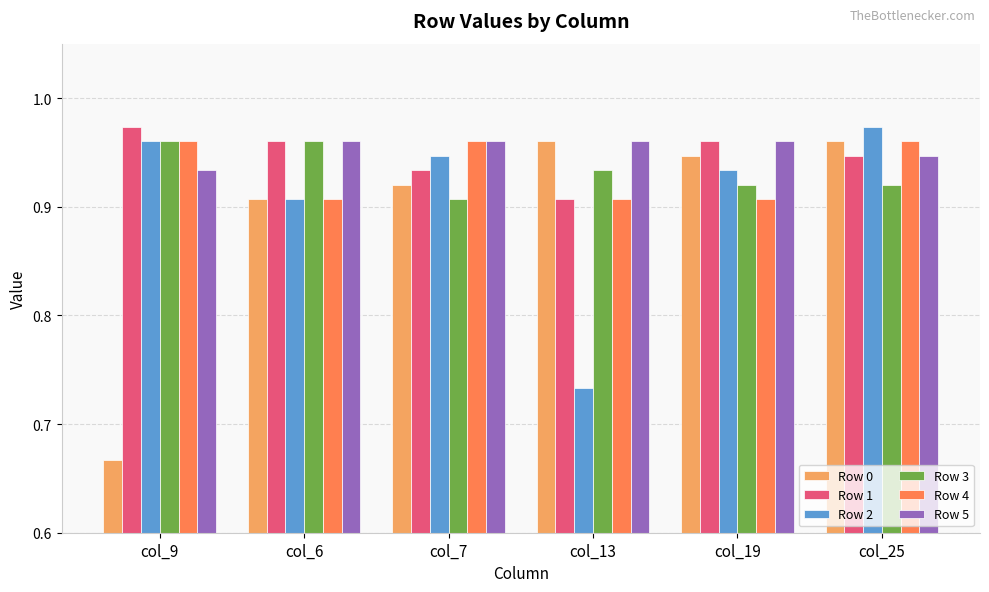

Count the Row 1 values in the range 0 to 1.

6